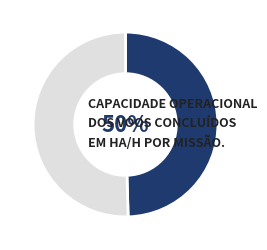

To the nearest percent, what is the average slice percentage?

50%